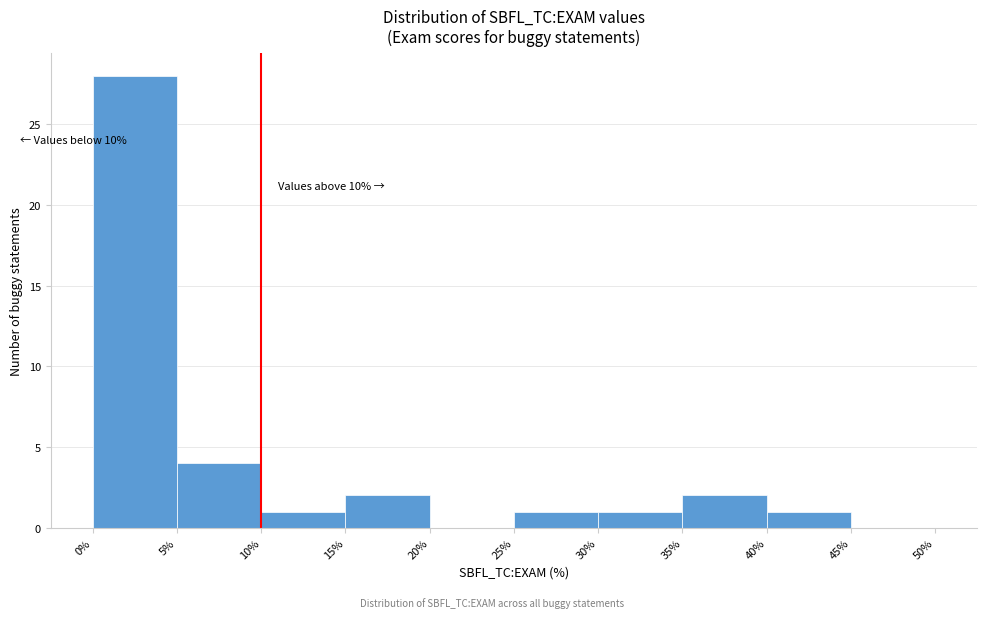

Over which range of the x-axis is the bar tallest?

0% to 5%